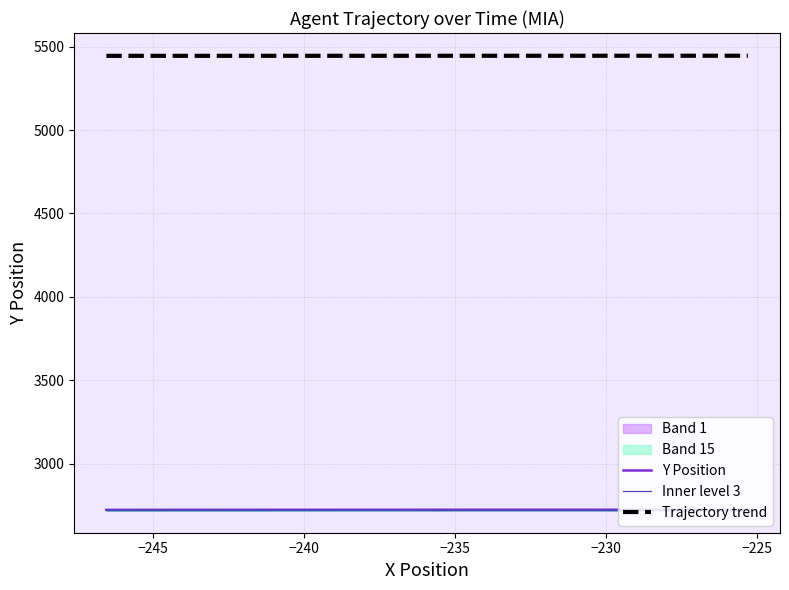

List the series in order of their peak value, lowest first.

Inner level 3, Y Position, Trajectory trend